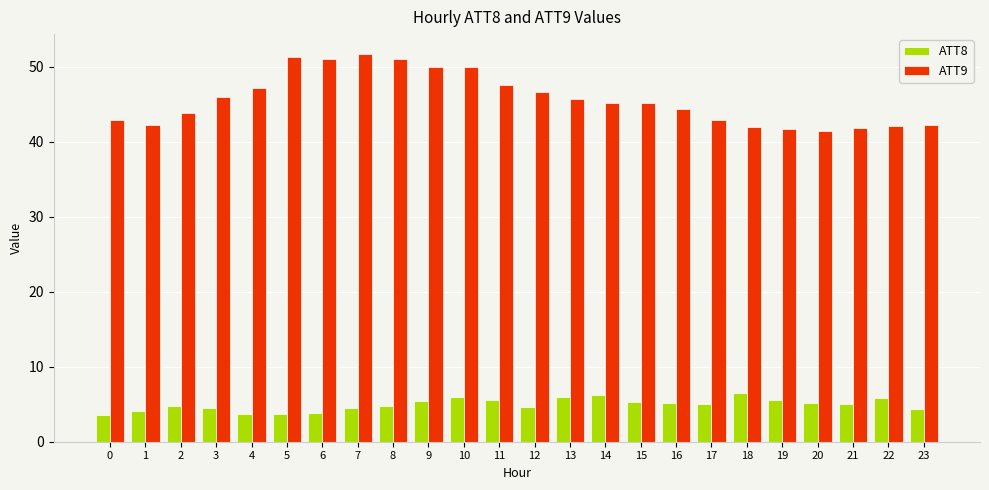

Which category has the highest value in the ATT9 series?

7